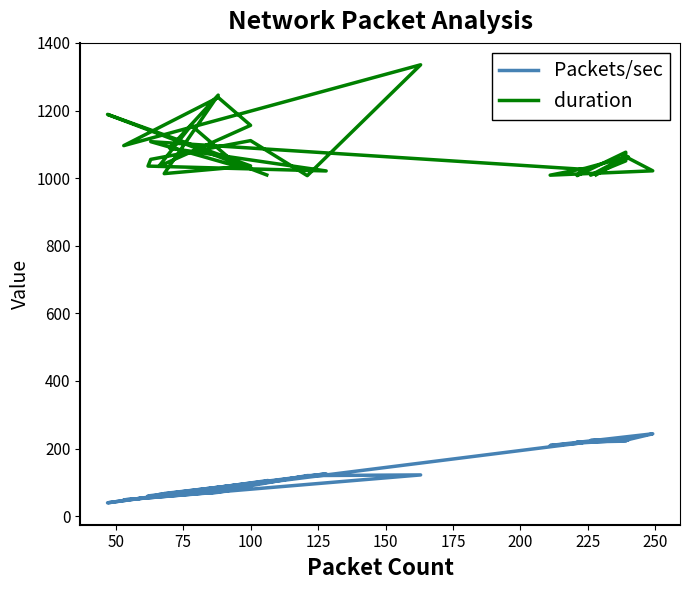

What is the difference between the maximum and minimum values in the Packets/sec series?

204.2